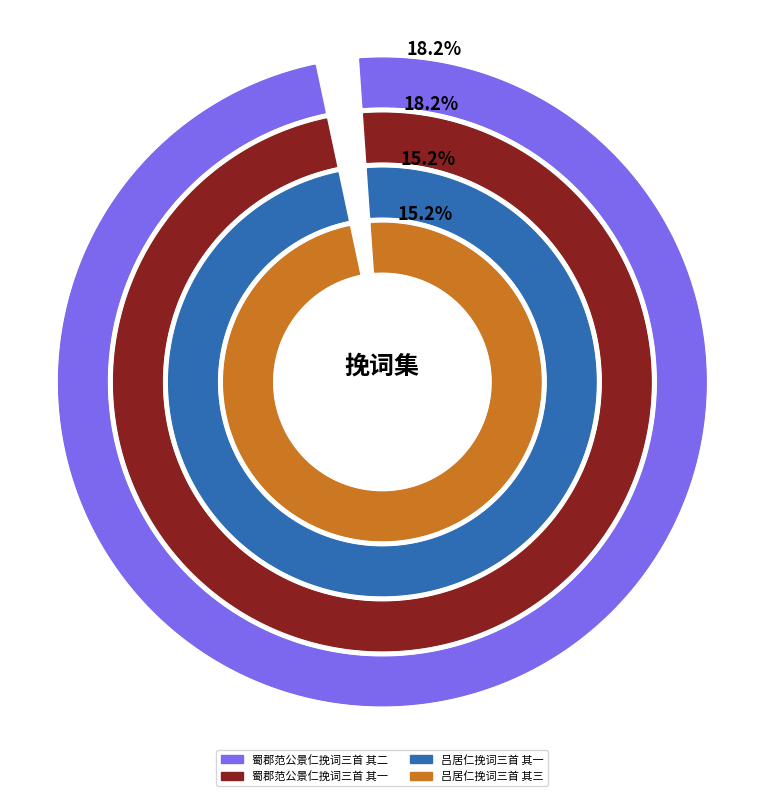

To the nearest percent, what percentage of the pie is 吕居仁挽词三首 其三?

15%